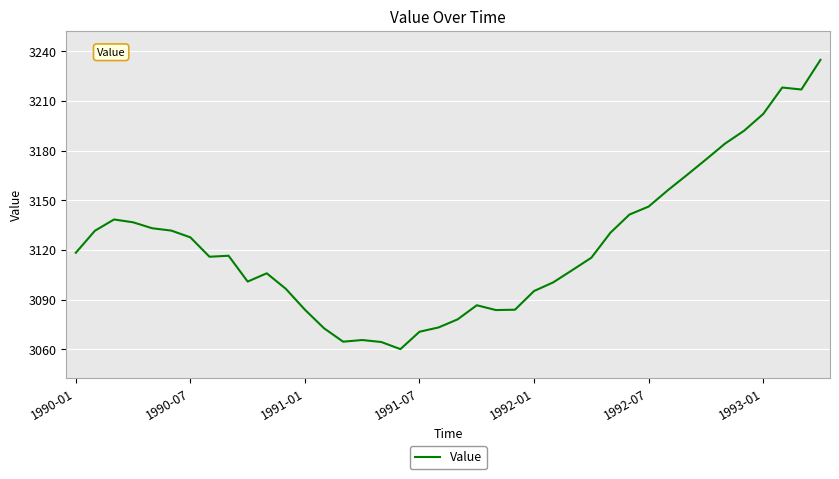

What is the difference between the maximum and minimum values?

174.7